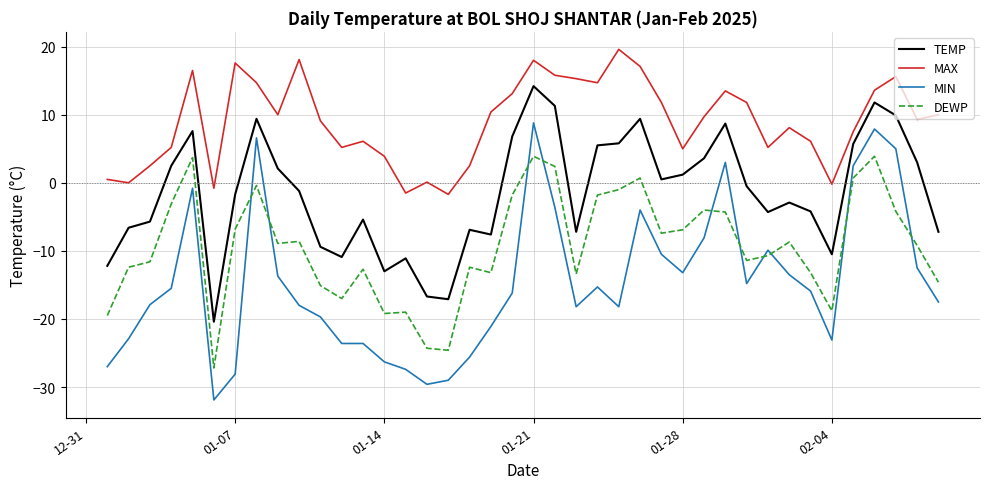

Which series has the largest total across all categories?

MAX